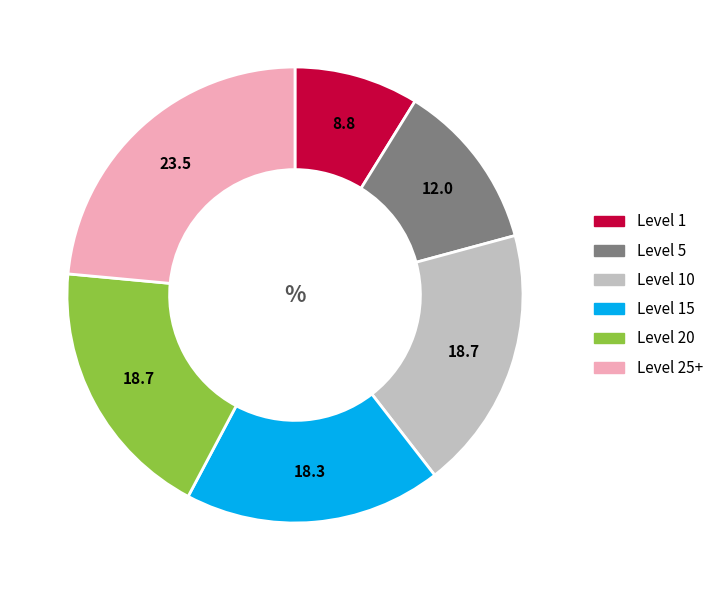

Is there any slice that represents more than half of the pie?

No